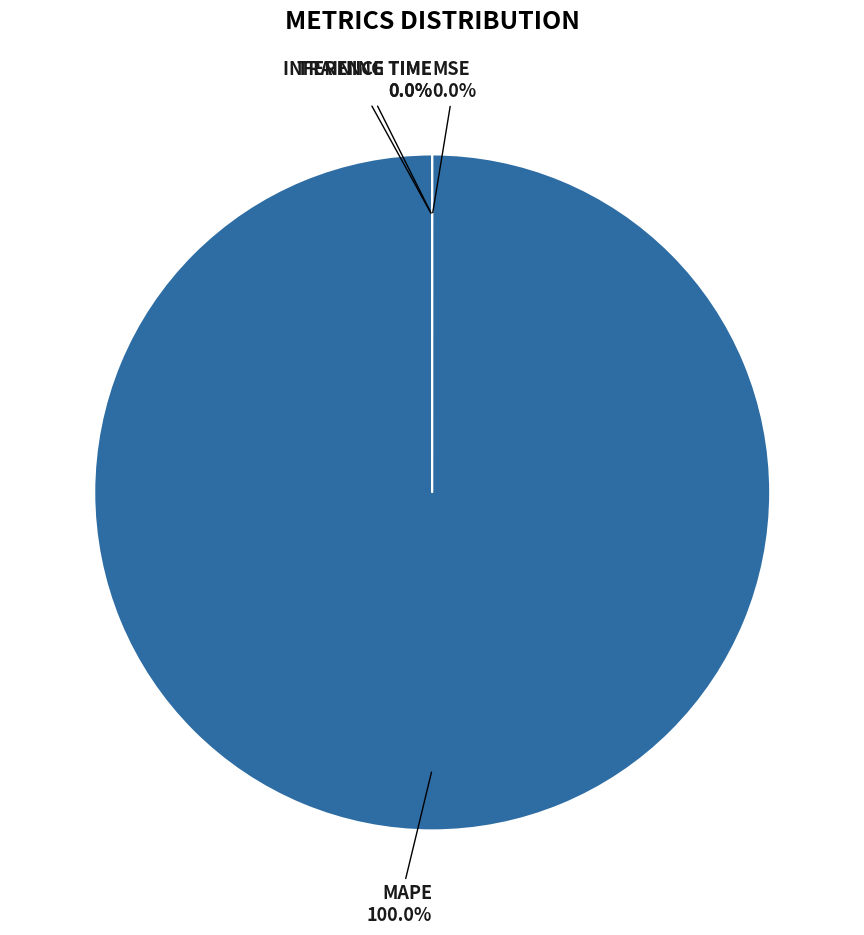

Do Inference Time and MAPE together represent more than half of the pie?

Yes